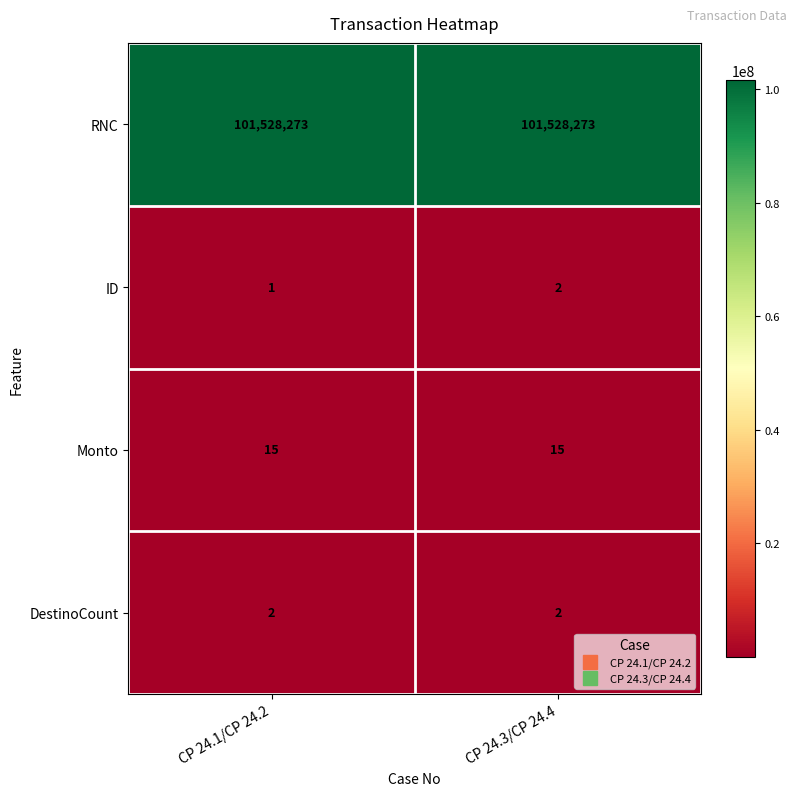

Between CP 24.1/CP 24.2 and CP 24.3/CP 24.4, which series saw the biggest shift?

ID